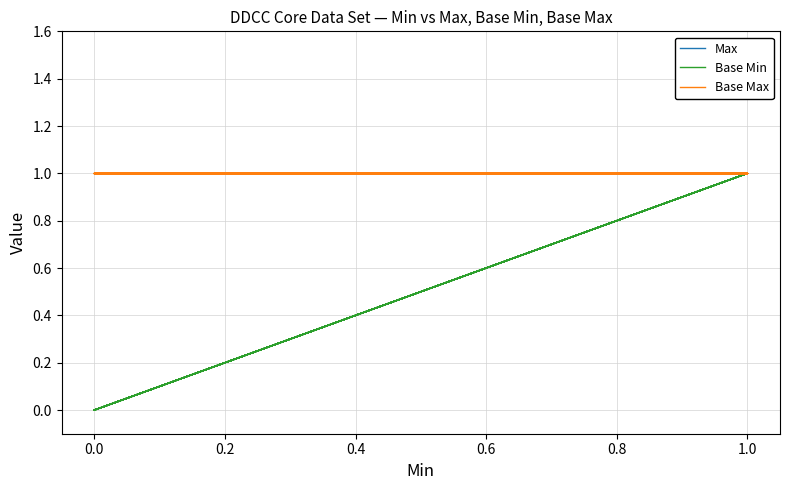

List the series in order of their peak value, highest first.

Max, Base Min, Base Max